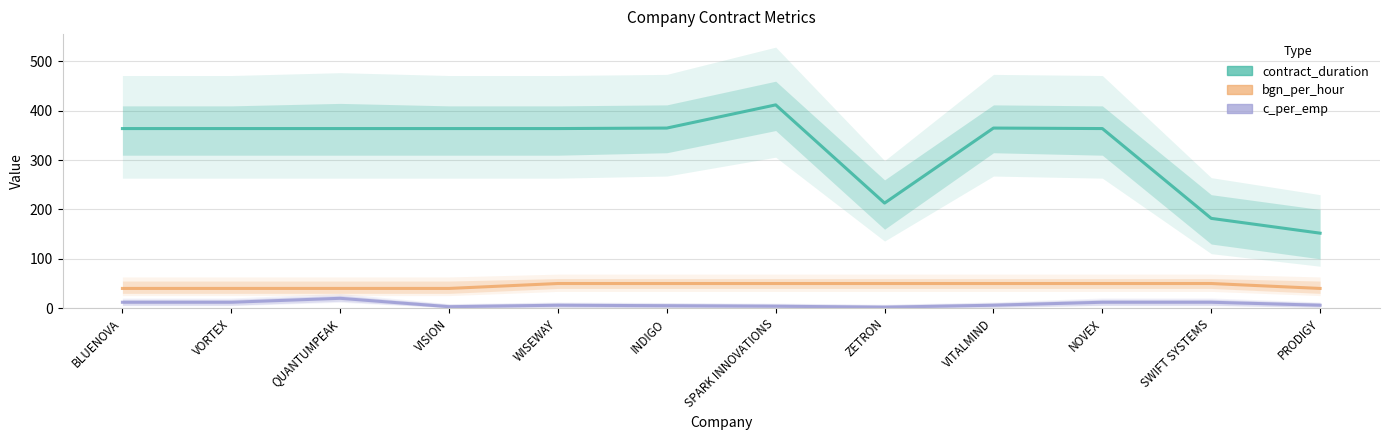

What is the value of the bgn_per_hour point at the 6th from the left?

50